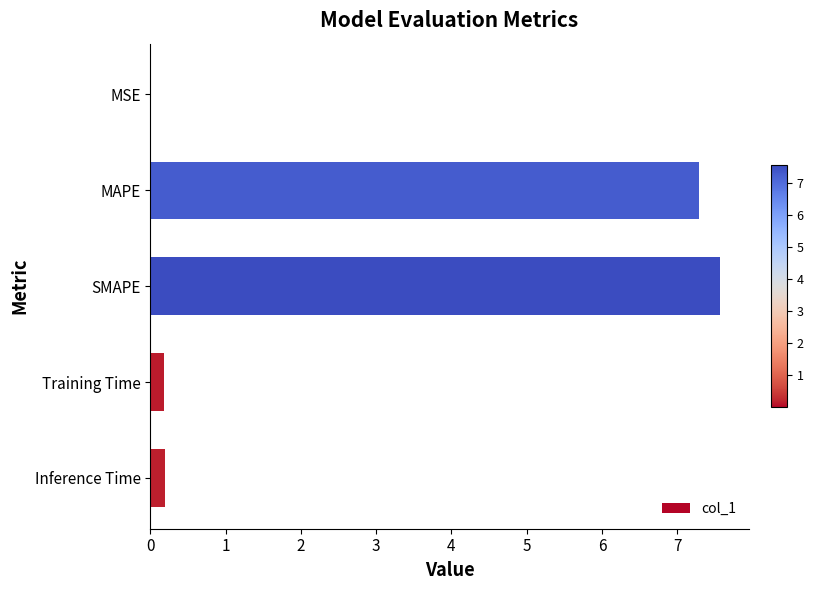

Are the bars horizontal?

Yes